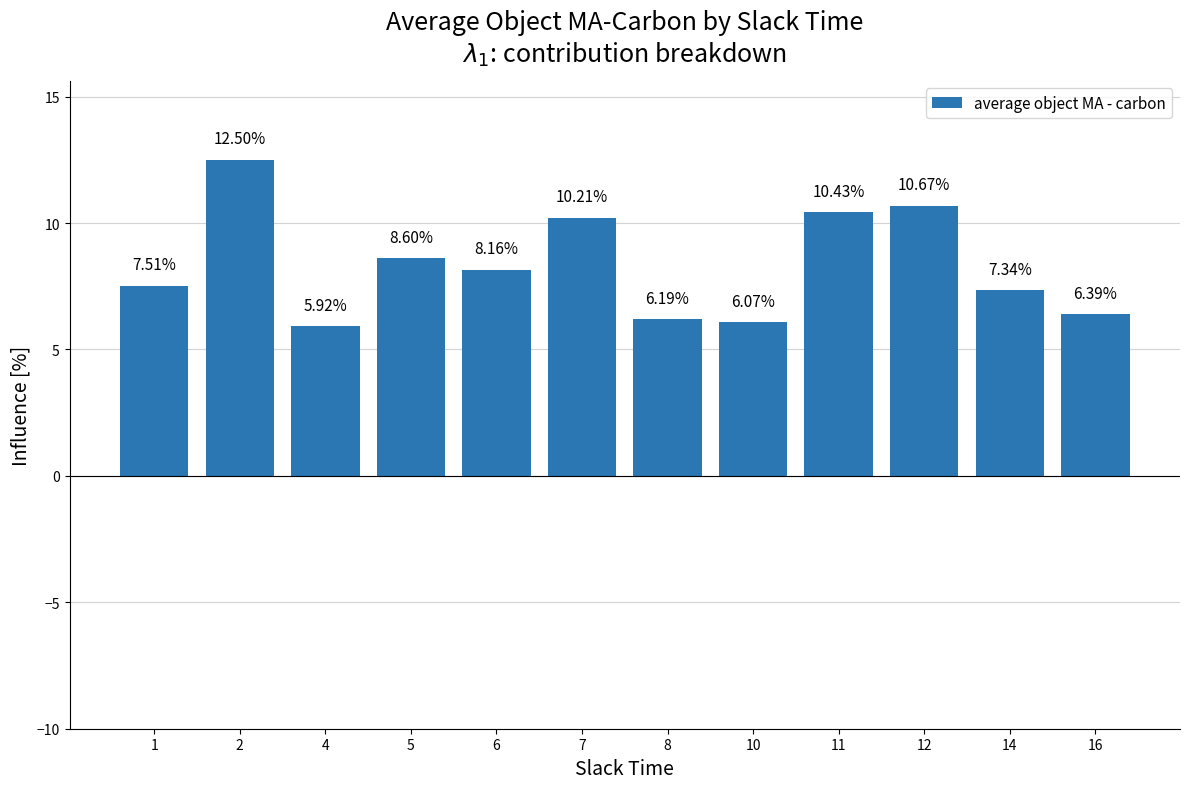

How many categories are shown in the chart?

12